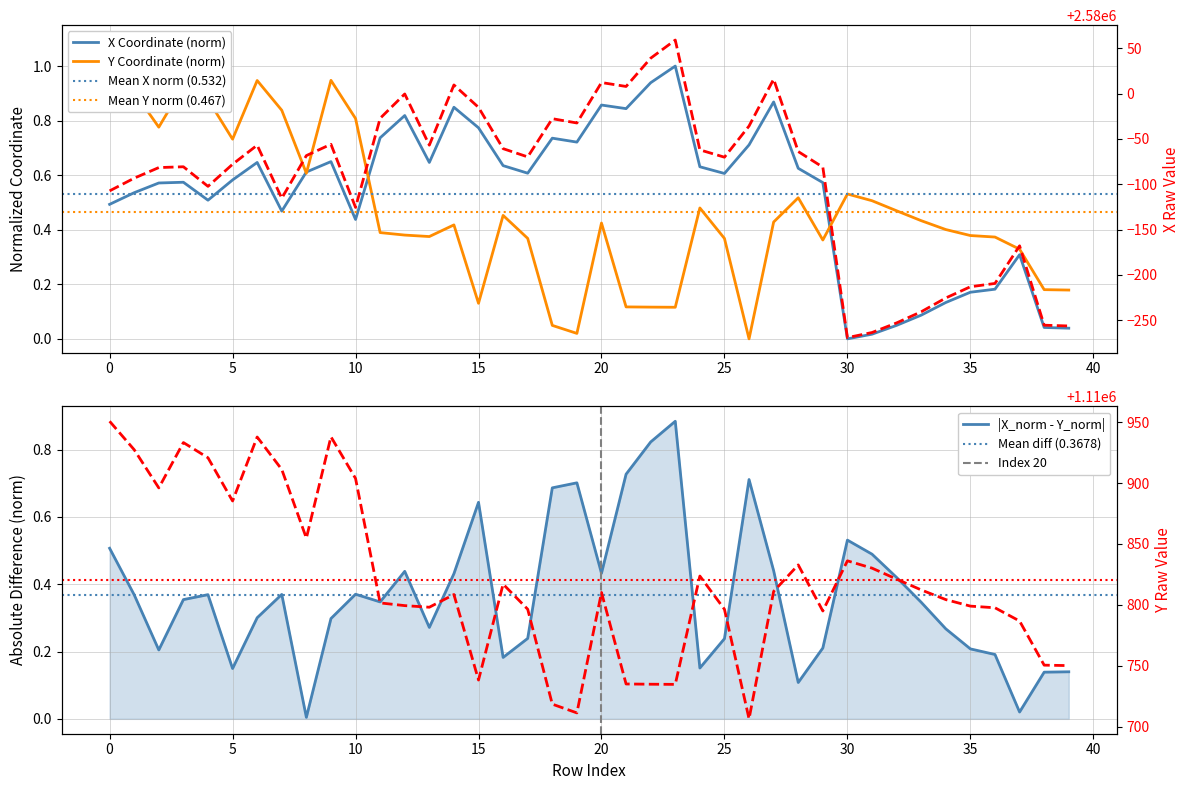

Between 23 and 1, which is larger?

23